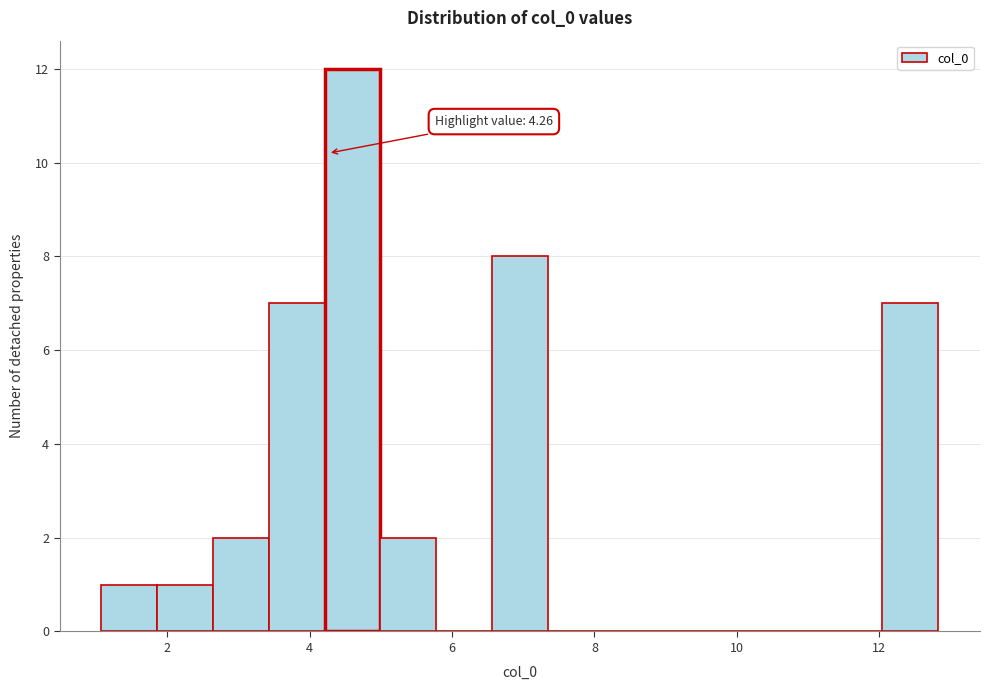

Around what value on the x-axis is the tallest bar? Give the approximate position of its centre, as read against the axis.

4.6